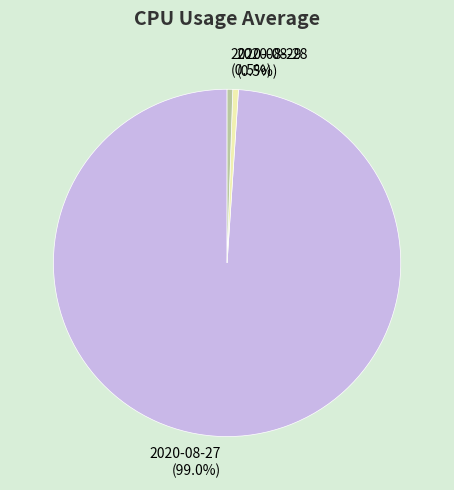

Which has a higher value, 2020-08-29 or 2020-08-27?

2020-08-27